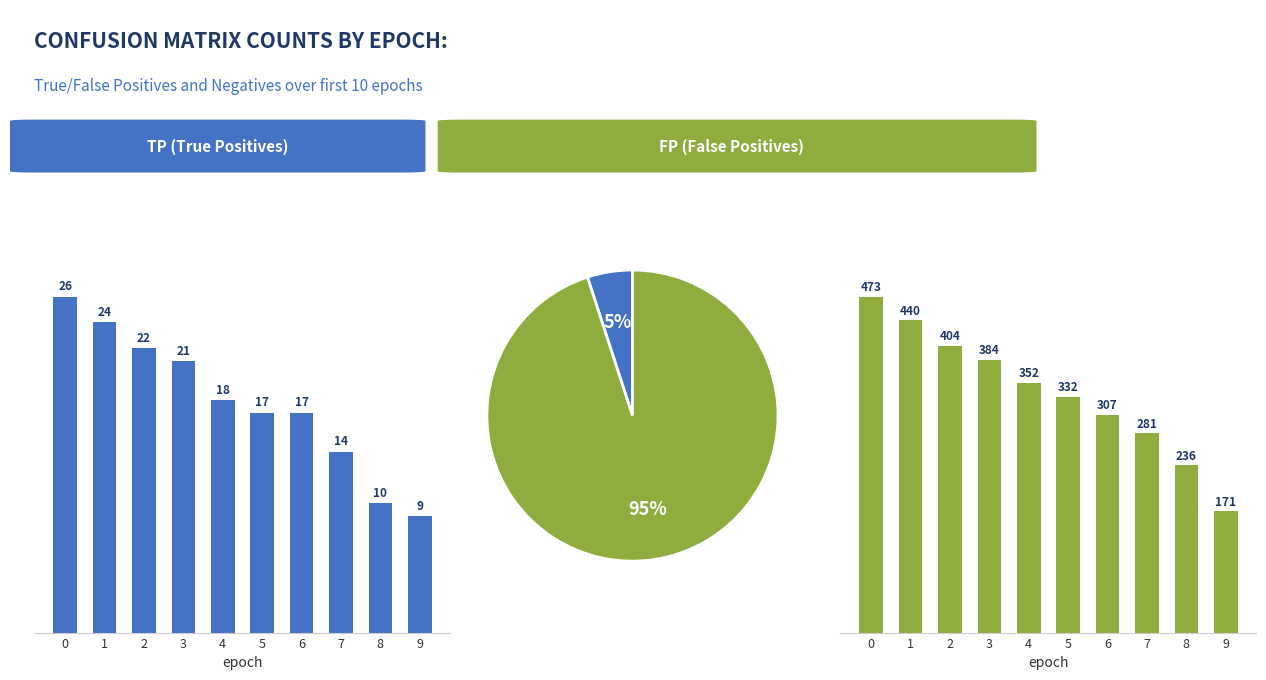

What are all the series names shown in the legend?

TP, FP